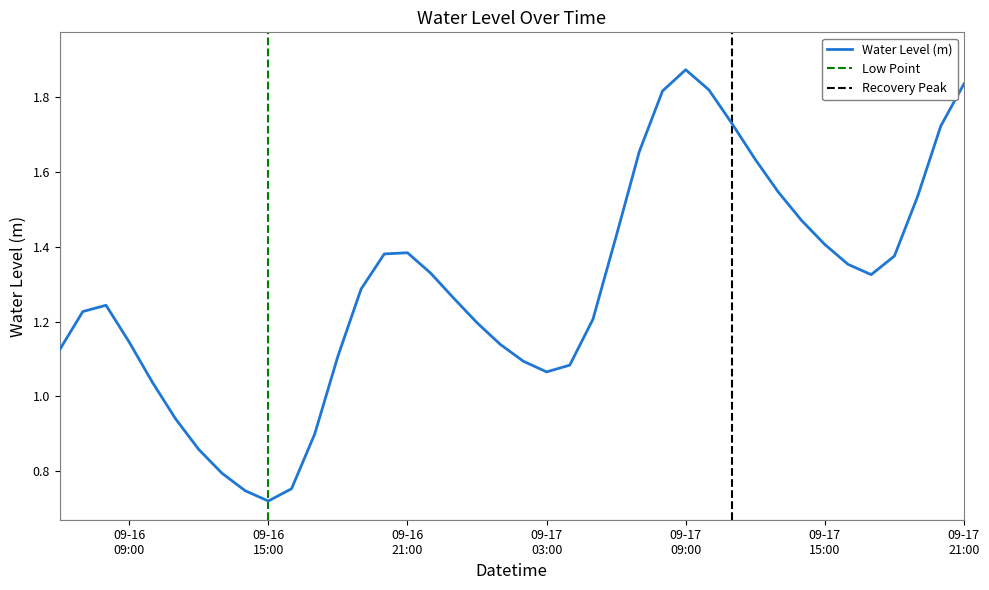

At which label does the data first exceed 1?

2025-09-16 06:00:00